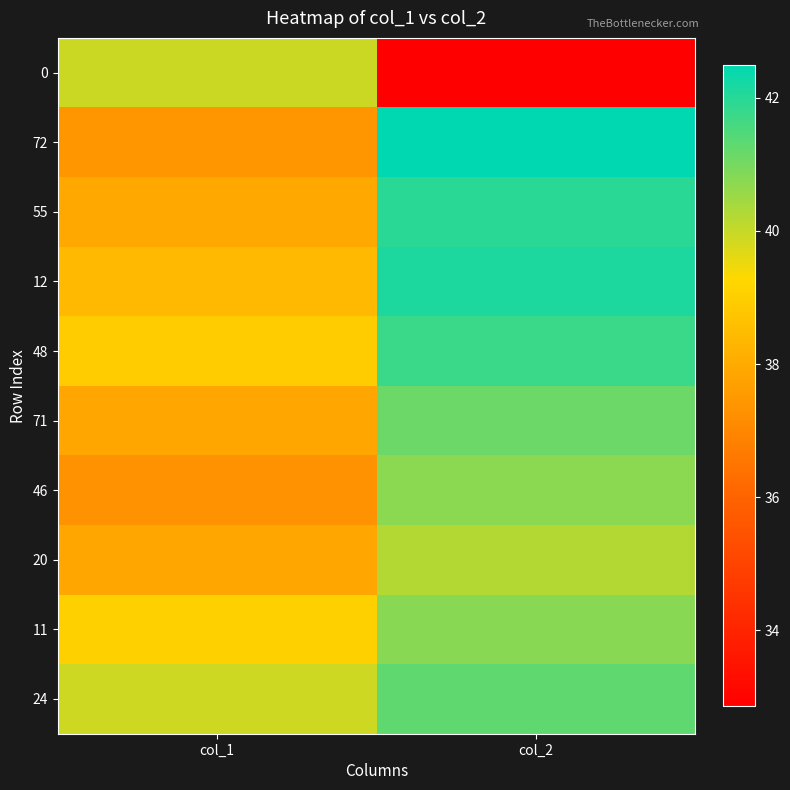

What is the difference between the highest and lowest values at col_2?

9.6